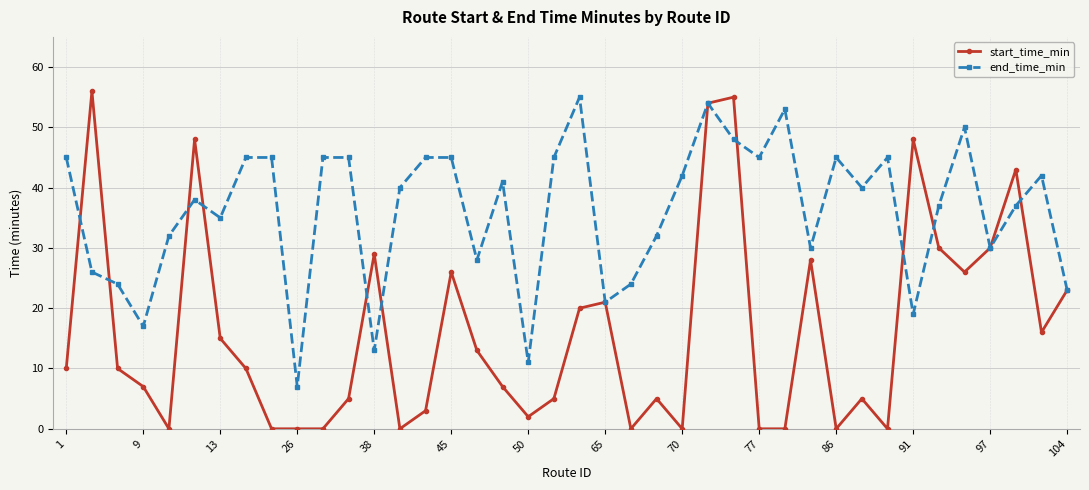

In end_time_min, how many points are lower than both neighbors (excluding endpoints)?

12